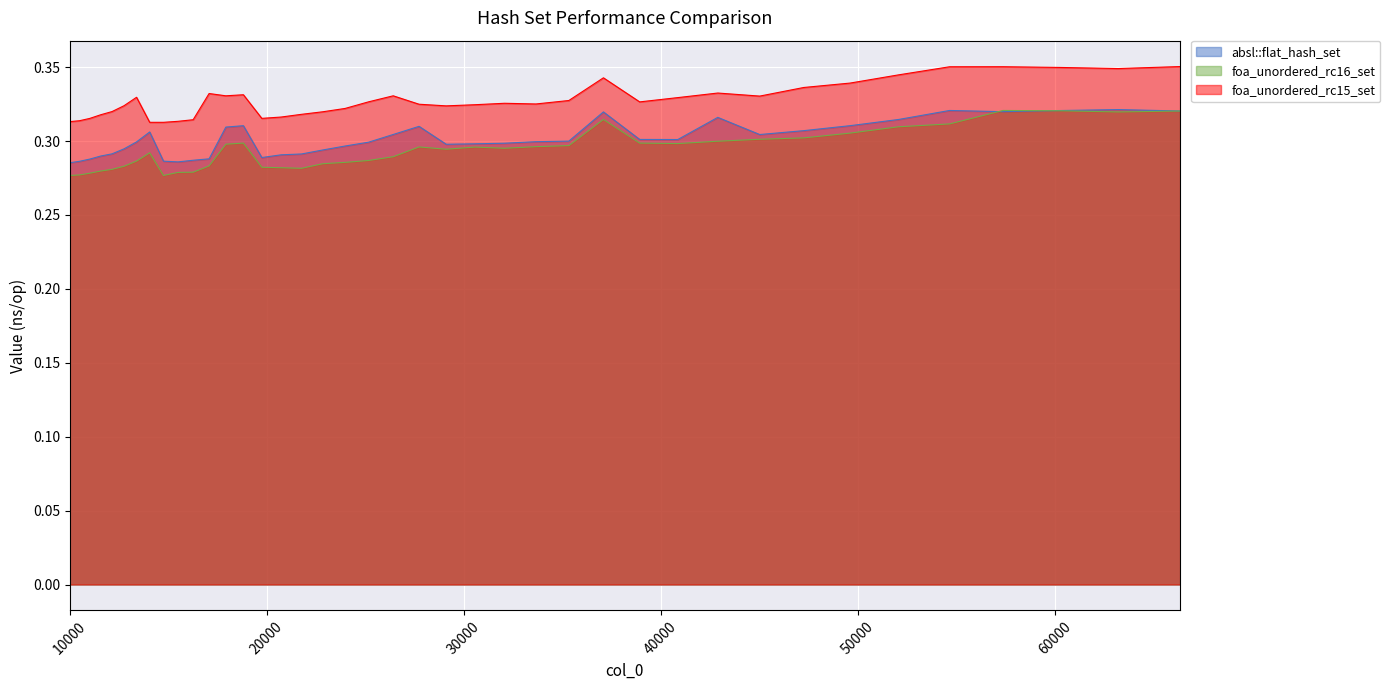

True or false: foa_unordered_rc16_set has more than 1 interior local peaks.

True